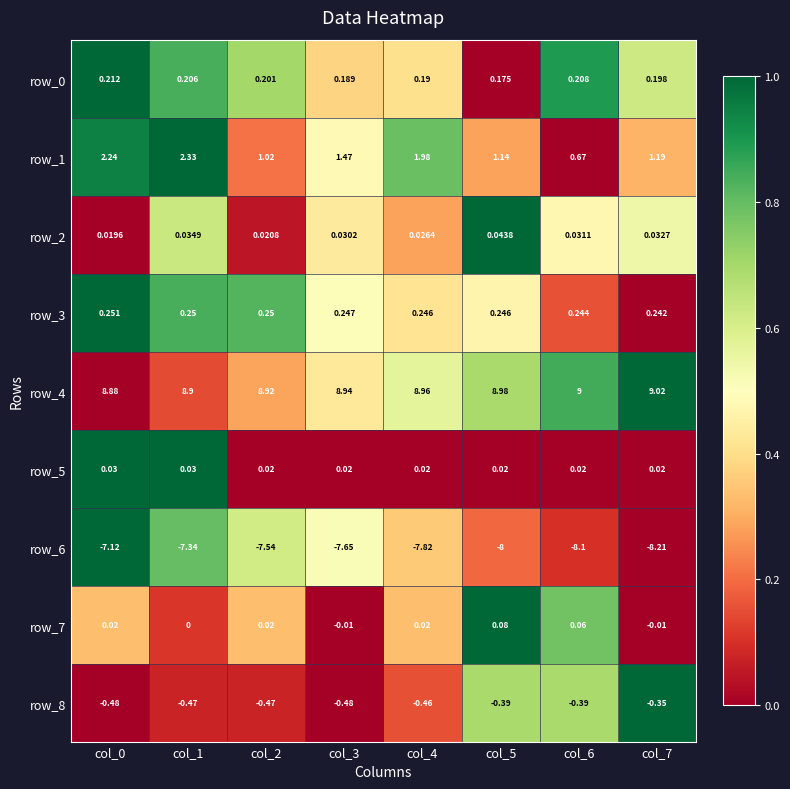

Which series has the largest total across all categories?

row_4